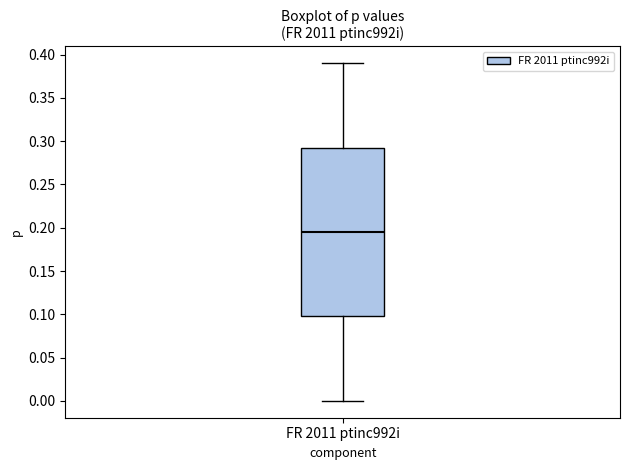

Transcribe this box plot: give where the median line is, the range the box spans, and where the two whiskers end, as read against the y-axis. The values are not printed on the chart, so give them approximately, as read against the axis.

median 0.195, box 0.100 to 0.295, whiskers 0.000 to 0.390